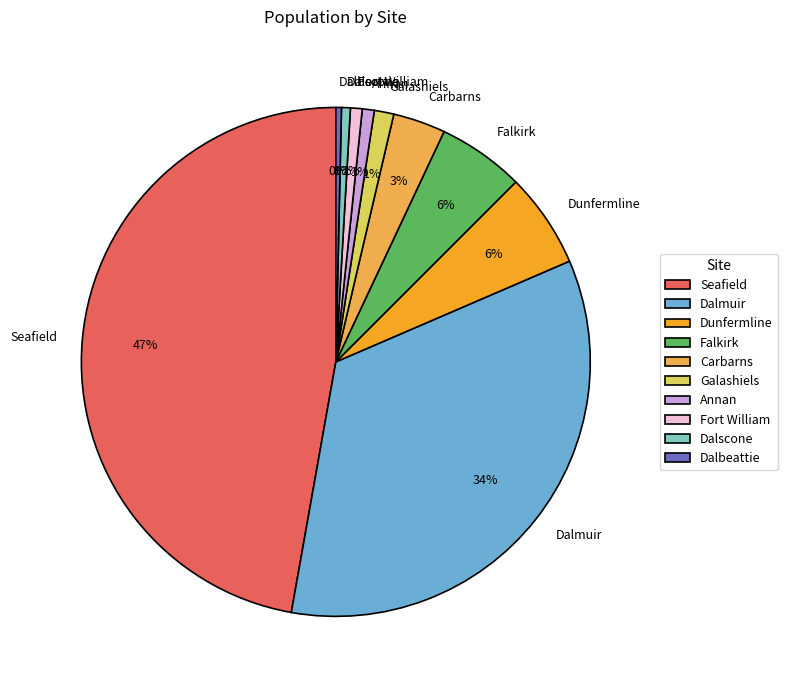

Count the number of slices in the pie.

10